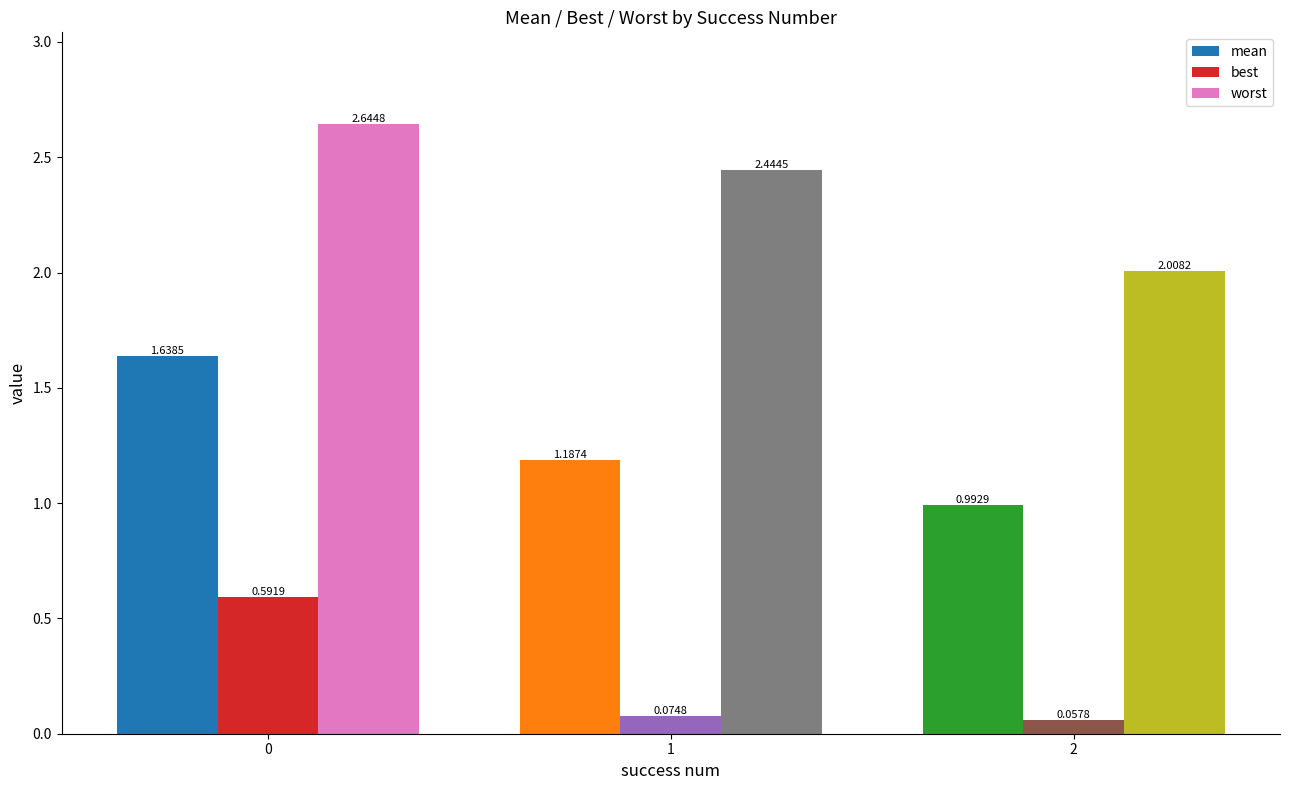

What is the sum of all worst values?

7.1